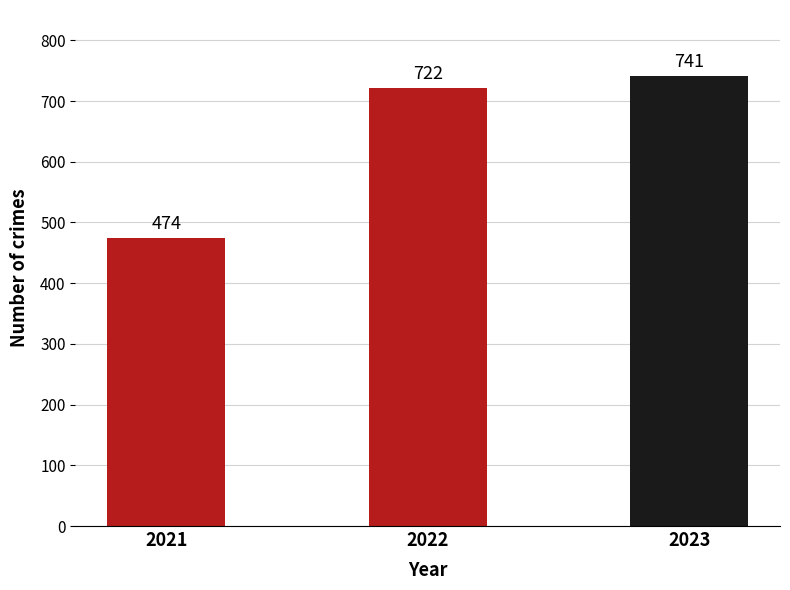

The chart shows a value of 188 at 2021. True or false?

False